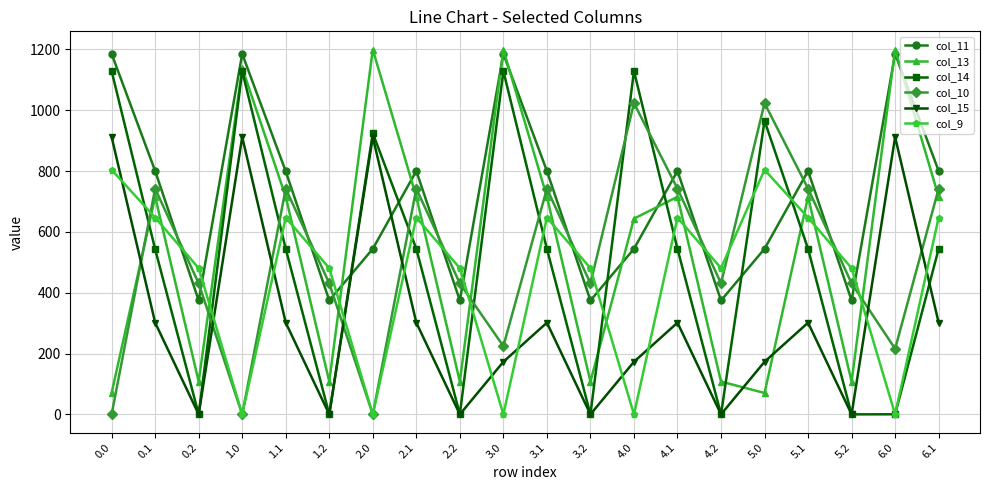

What is the approximate value of col_11 at 4.1?

800.2